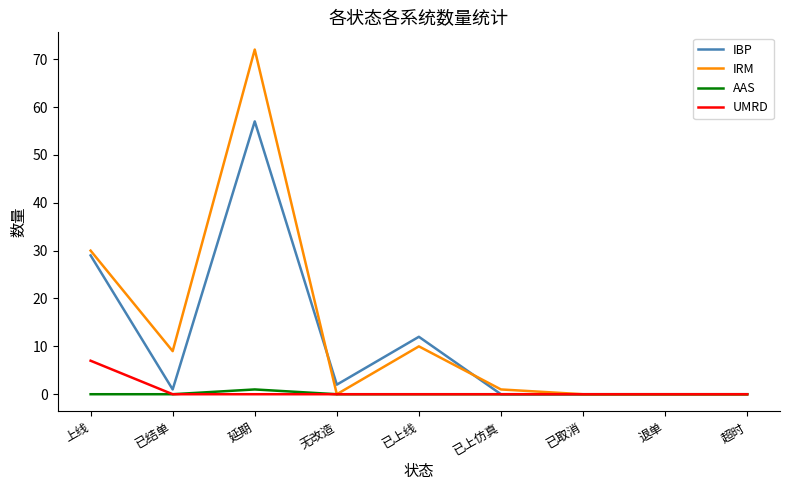

What is the difference between the highest and lowest values at 已上线?

12